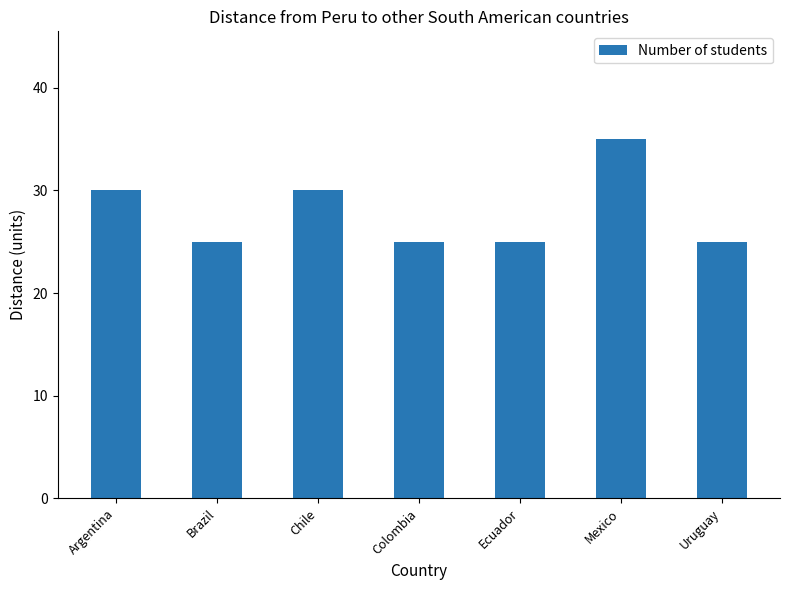

What is the smallest value displayed?

25